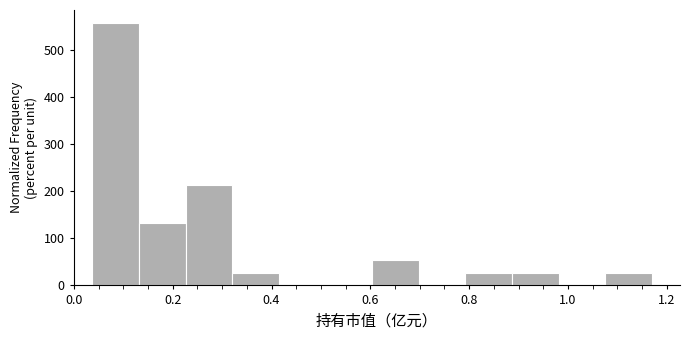

Reading left to right, list every bar in this chart as the range it spans on the x-axis followed by its height. Neither the bar edges nor the heights are printed on the chart, so give them approximately, as read against the axes.

0.04 to 0.14: 560
0.14 to 0.22: 130
0.22 to 0.32: 210
0.32 to 0.42: 30
0.42 to 0.50: 0
0.50 to 0.60: 0
0.60 to 0.70: 50
0.70 to 0.80: 0
0.80 to 0.88: 30
0.88 to 0.98: 30
0.98 to 1.08: 0
1.08 to 1.18: 30